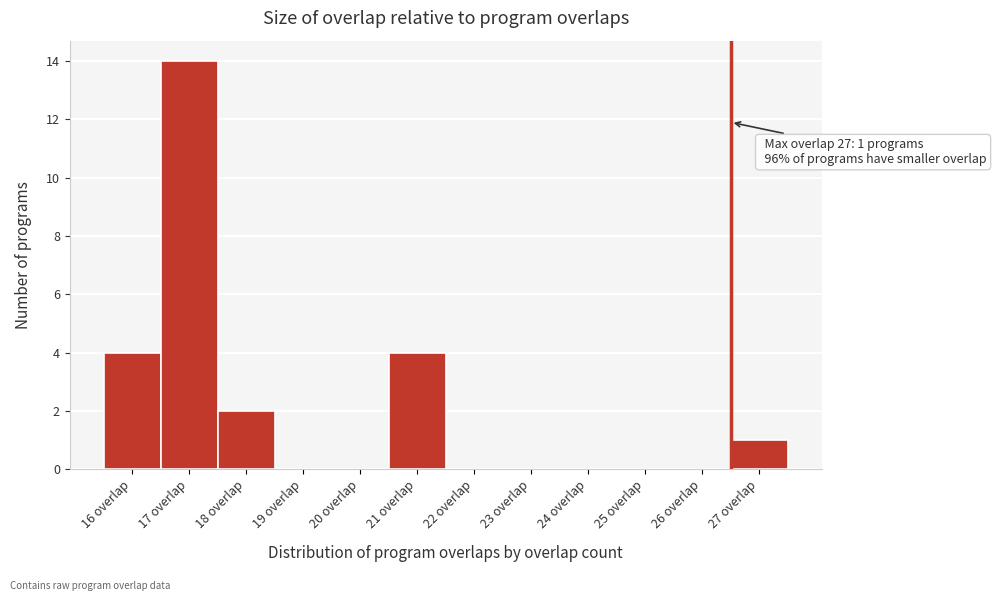

Over which range of the x-axis is the bar tallest?

16.5 to 17.5